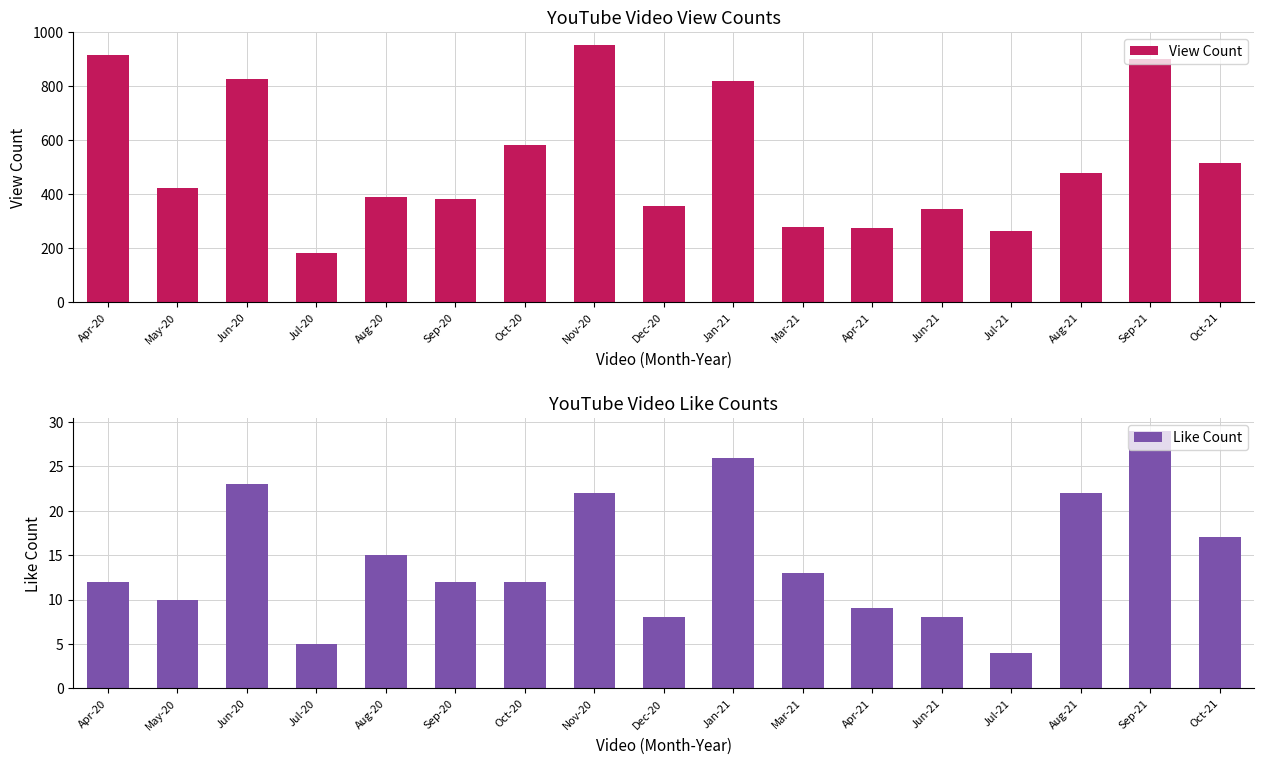

Rank the series by their maximum value, from lowest to highest.

Like Count, View Count